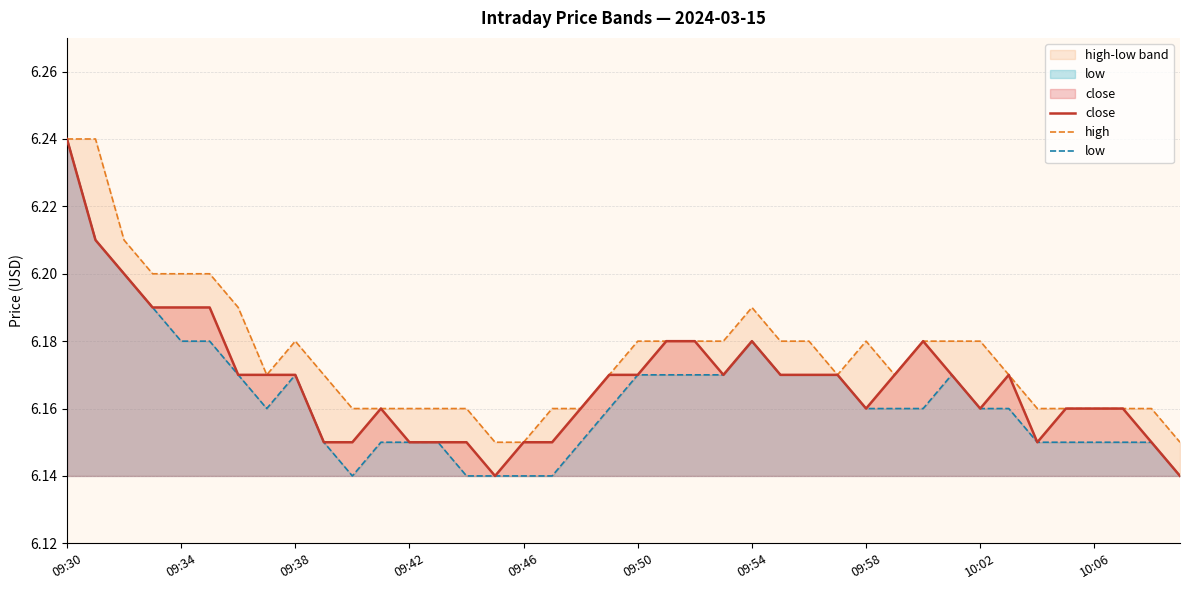

True or false: close has a value of 3.2 at 09:46.

False